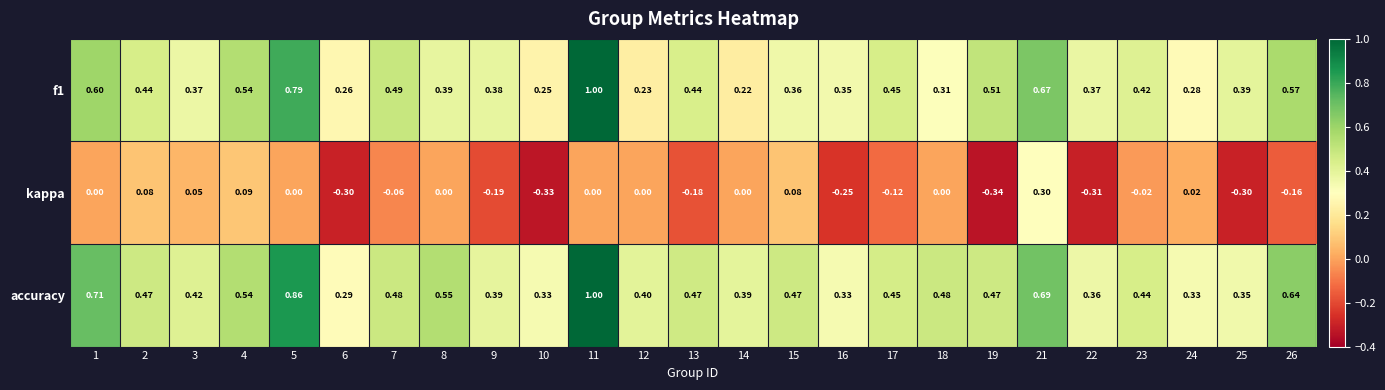

Between 4 and 16, which series saw the biggest shift?

kappa